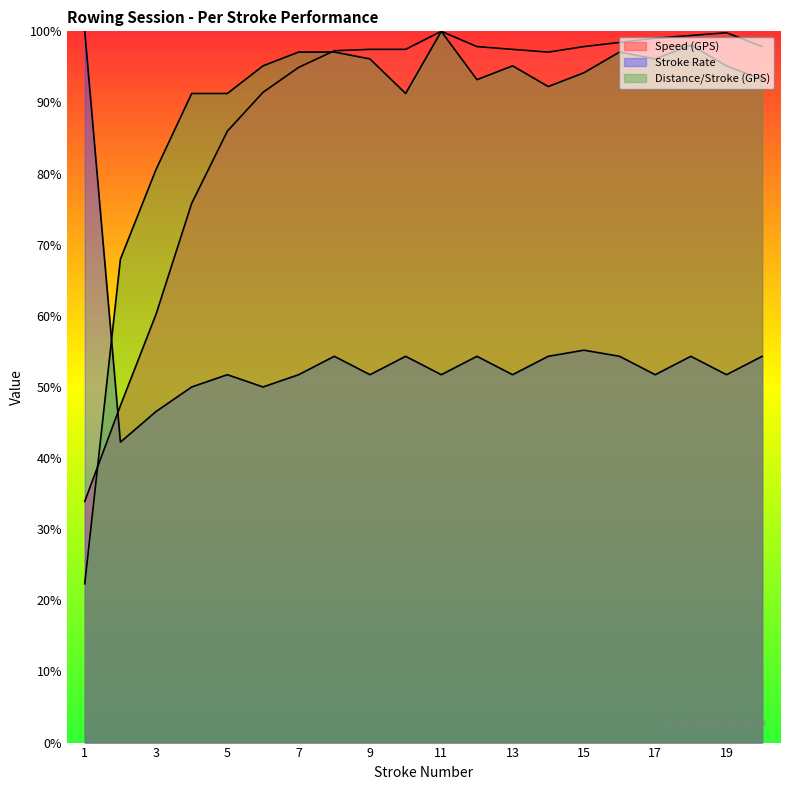

What are all the series names shown in the legend?

Speed (GPS), Stroke Rate, Distance/Stroke (GPS)